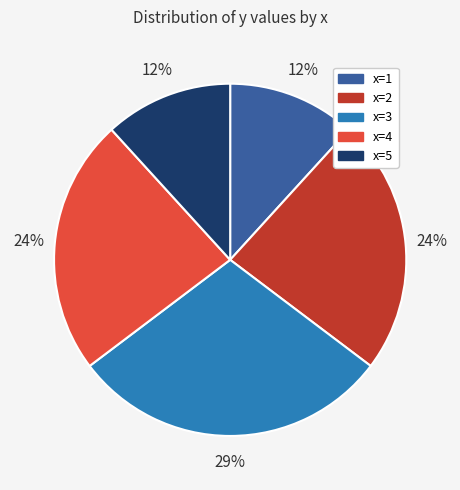

Is it true that x=4 is 24% of the pie?

True